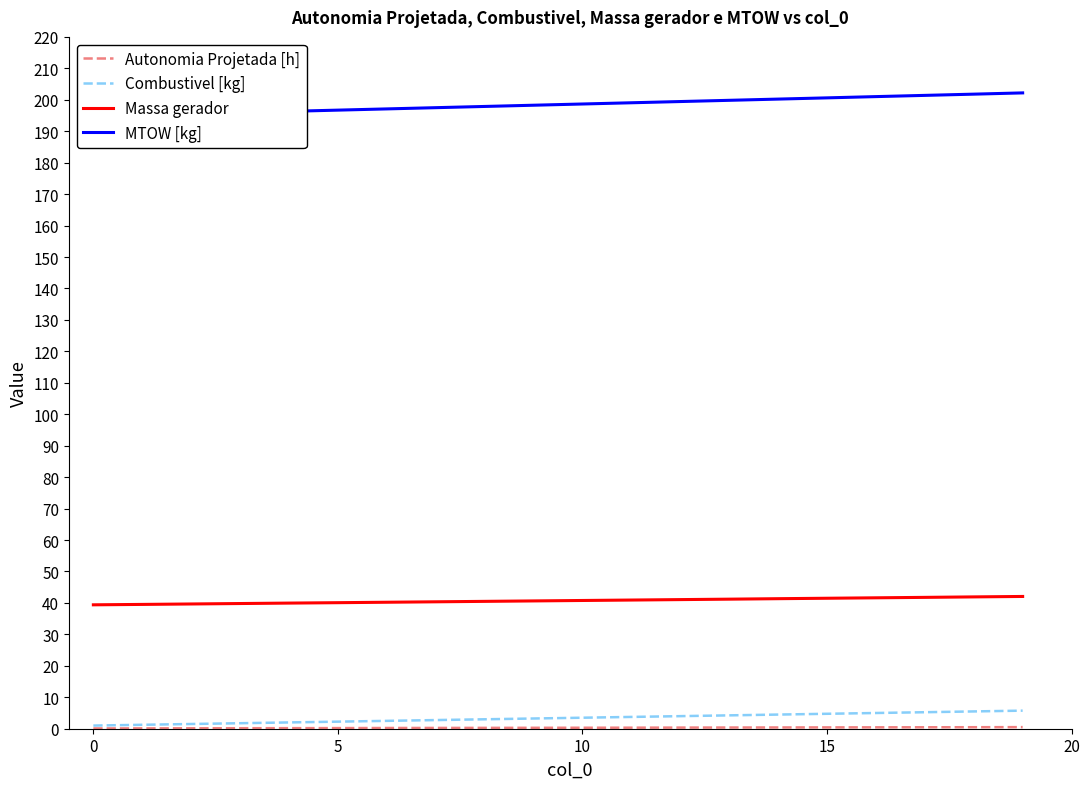

How many lines are shown in the chart?

4